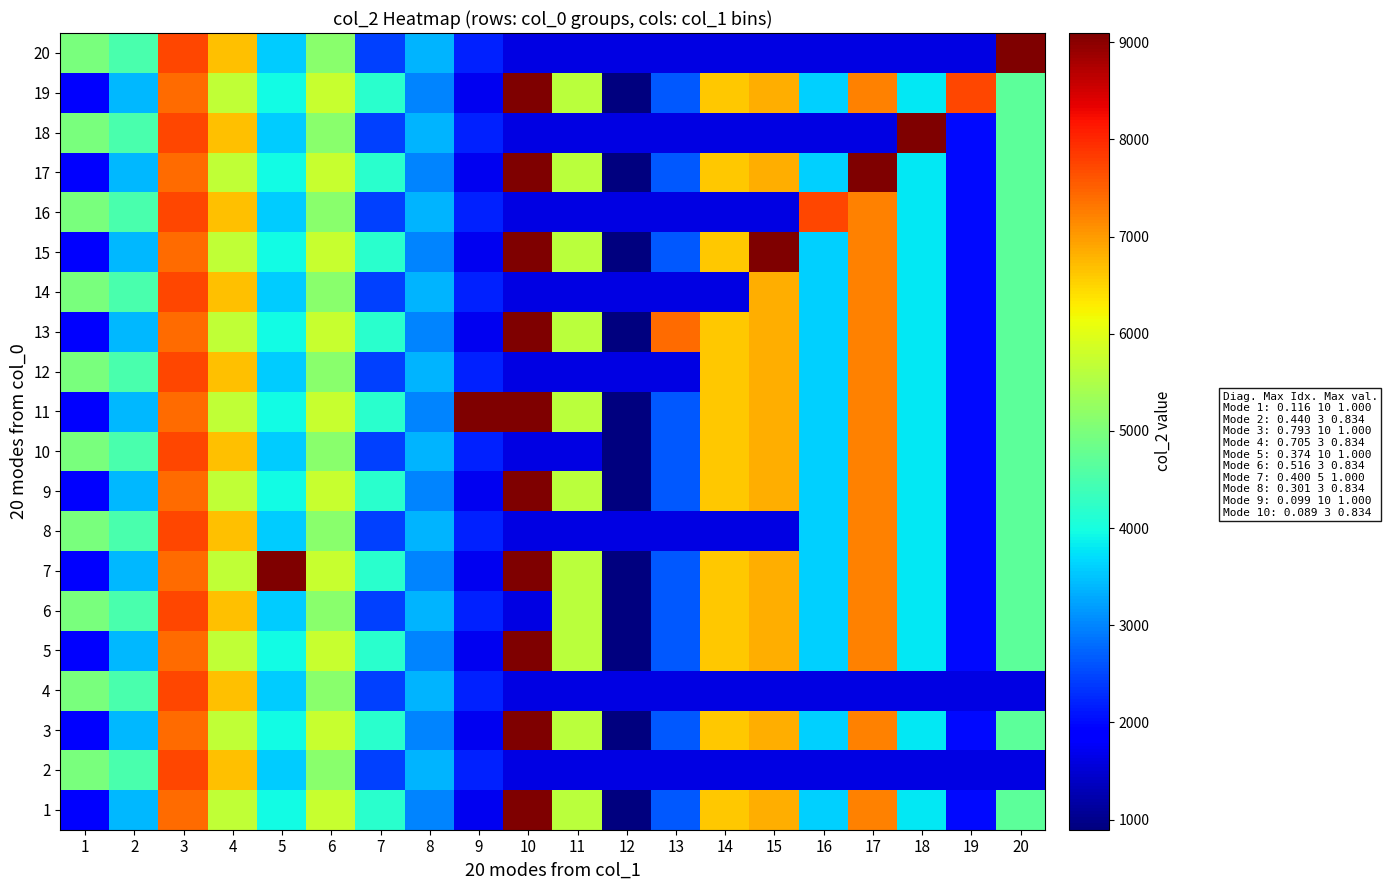

How many series are shown in this chart?

20